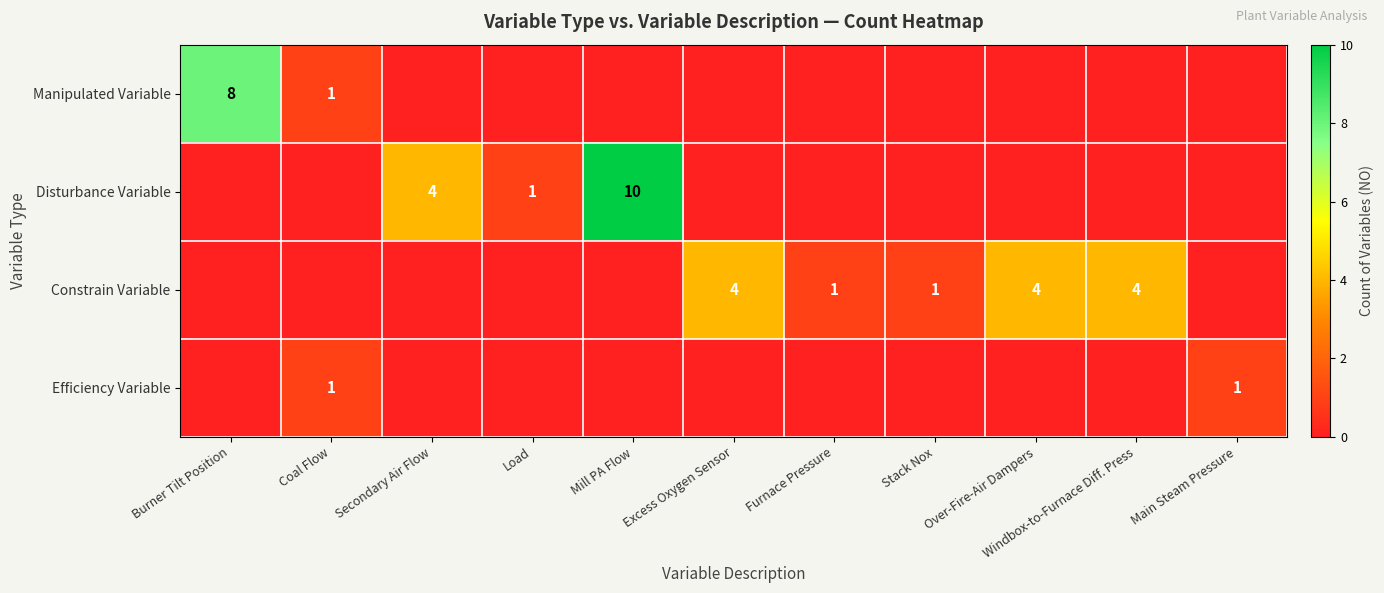

Which category has the lowest value across all series?

Secondary Air Flow